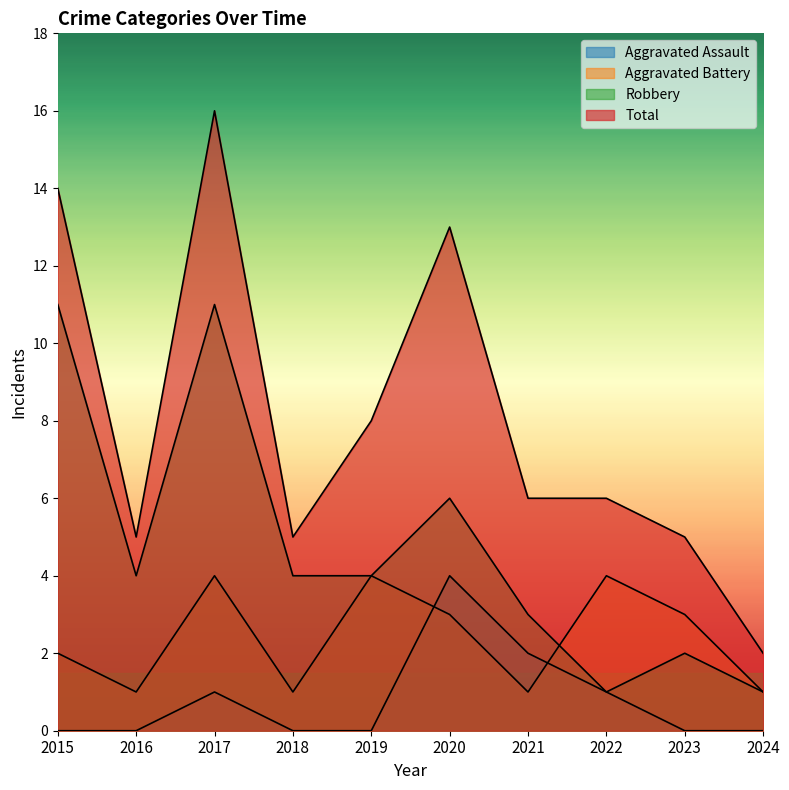

Which has a higher value, 2017 or 2023?

2017